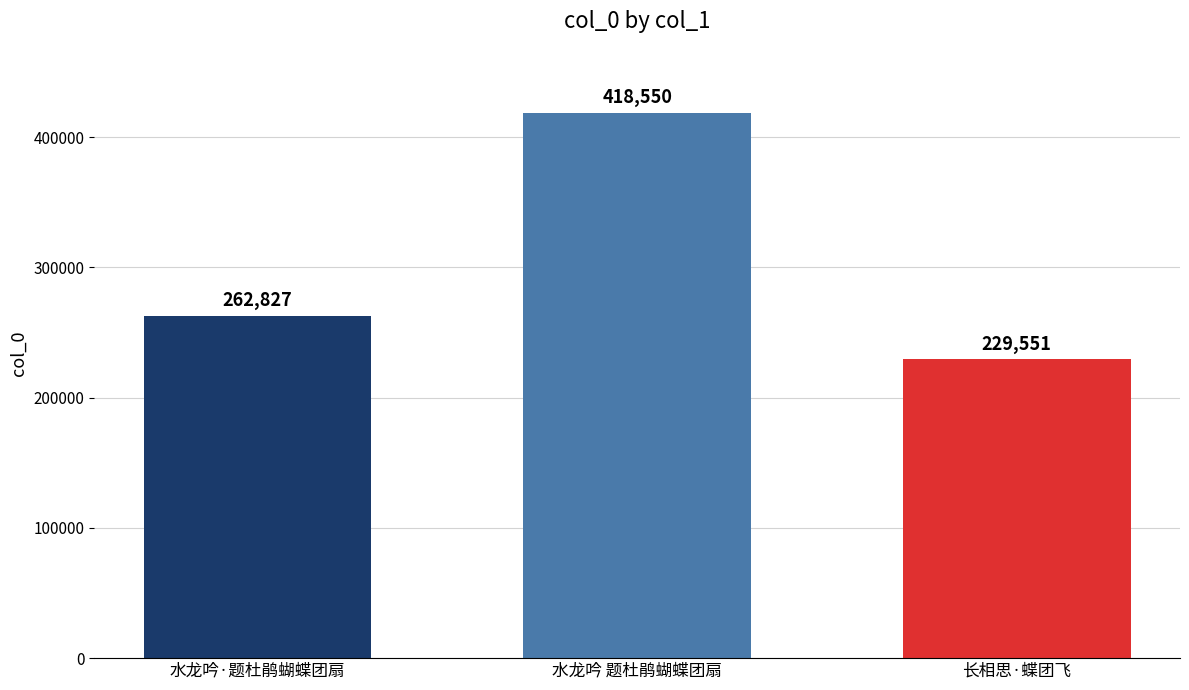

List the labels in order of value, largest first.

水龙吟 题杜鹃蝴蝶团扇, 水龙吟·题杜鹃蝴蝶团扇, 长相思·蝶团飞